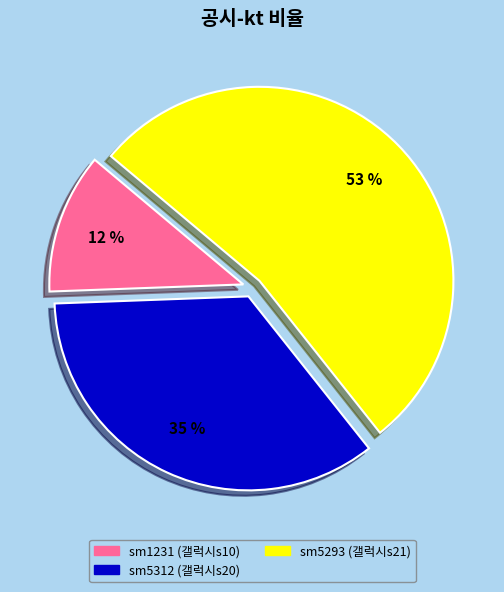

Which category has the smallest portion of the pie?

sm1231 (갤럭시s10)